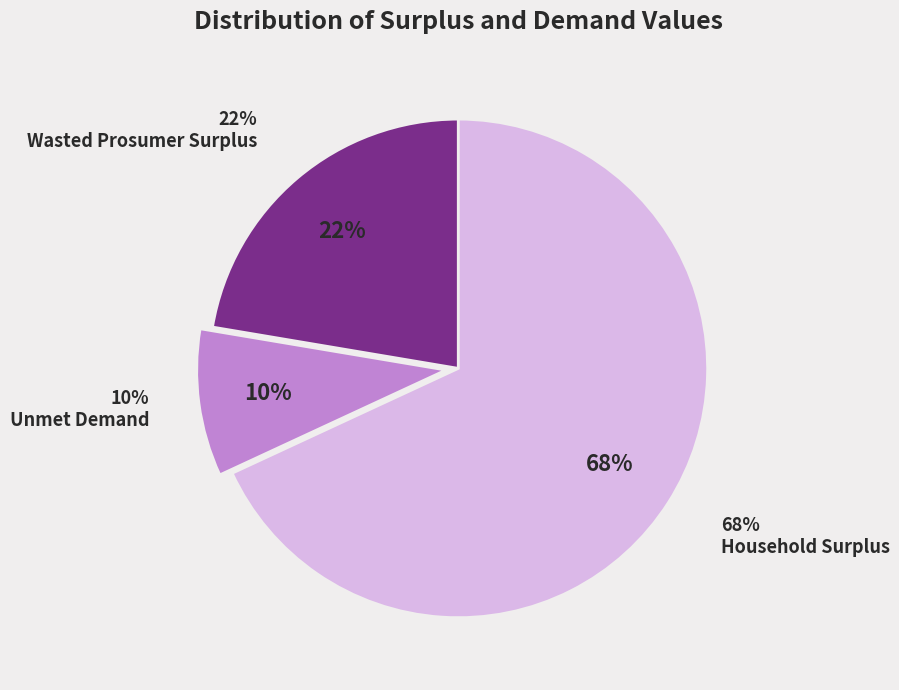

Count the number of slices in the pie.

3